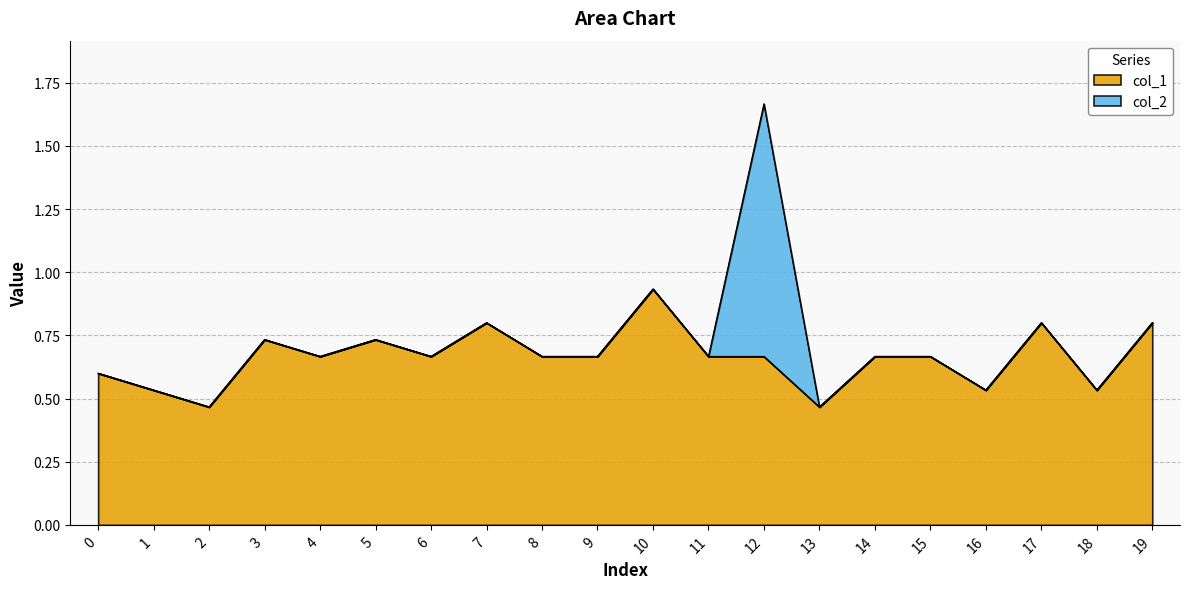

The chart shows a value of 0.9 at 10. True or false?

True